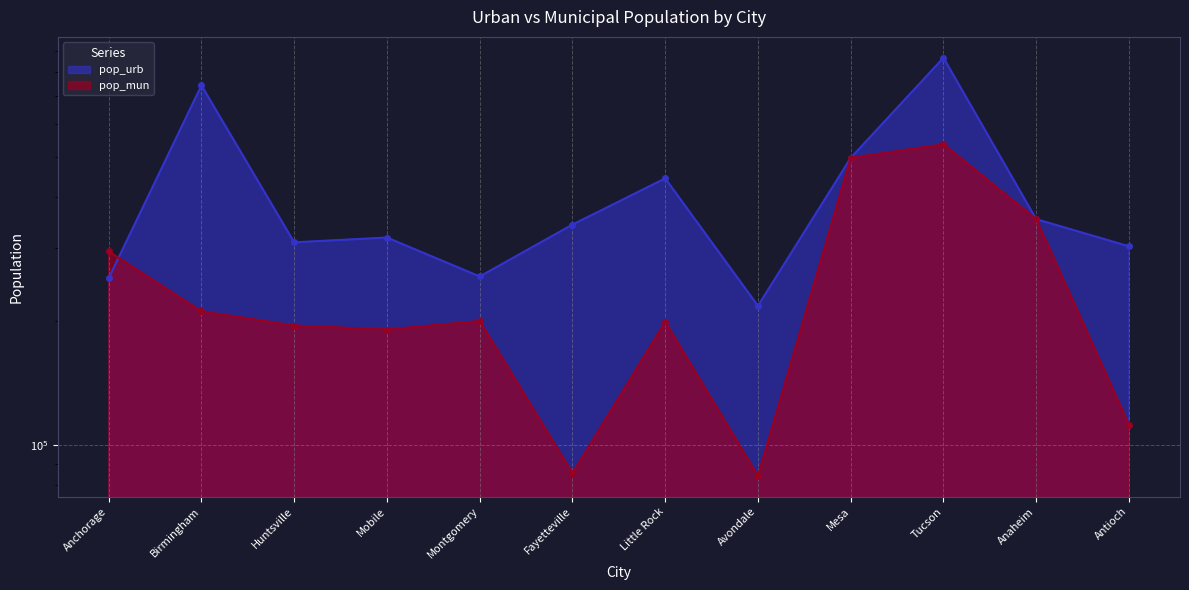

What is the label of the 10th point from the left?

Tucson